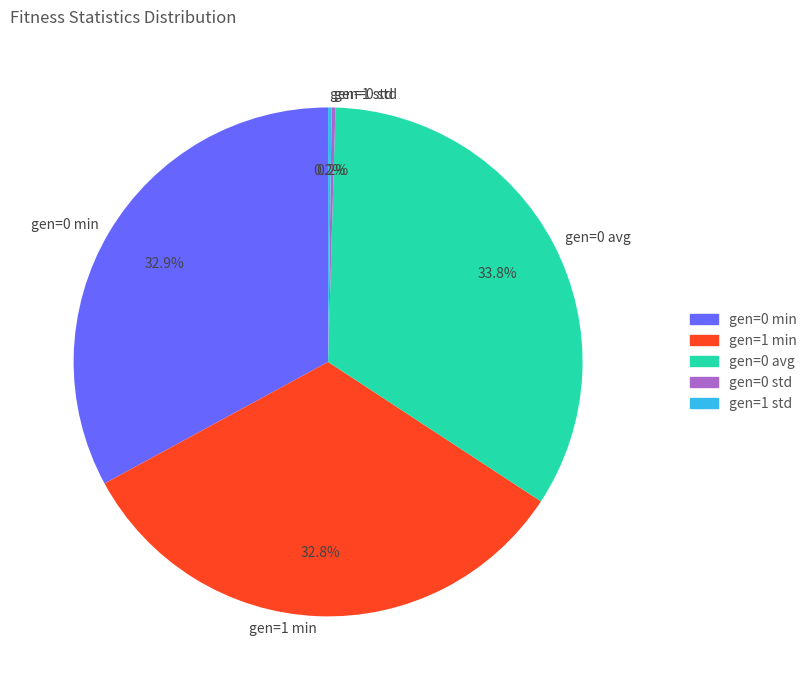

Combined, what portion of the pie is gen=0 min and gen=1 min?

65.8%